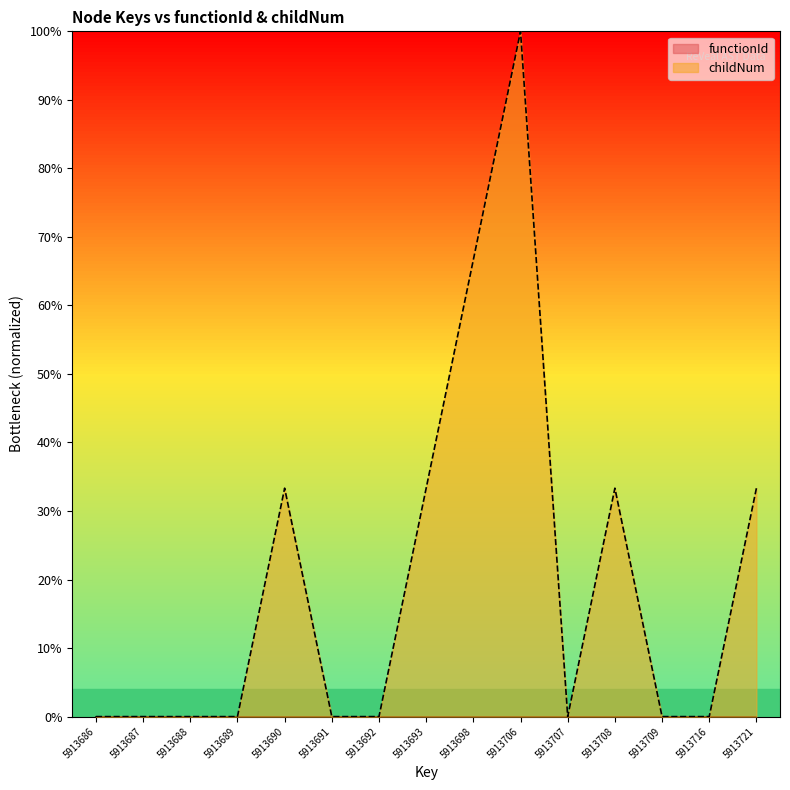

What is the difference between the values at 5913698 and 5913706?

0.3